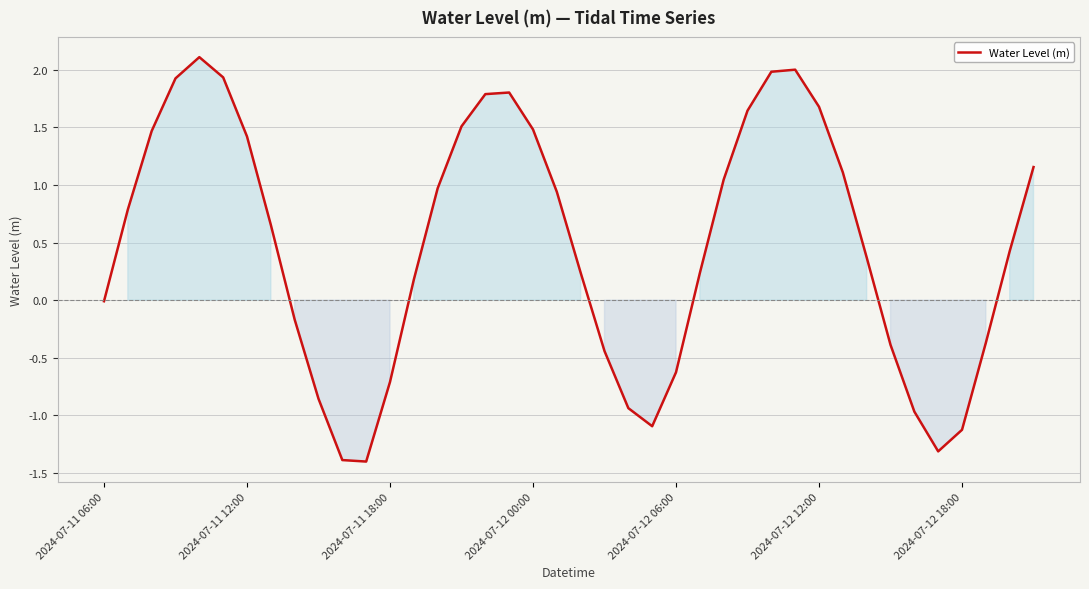

What is the greatest value displayed?

2.1